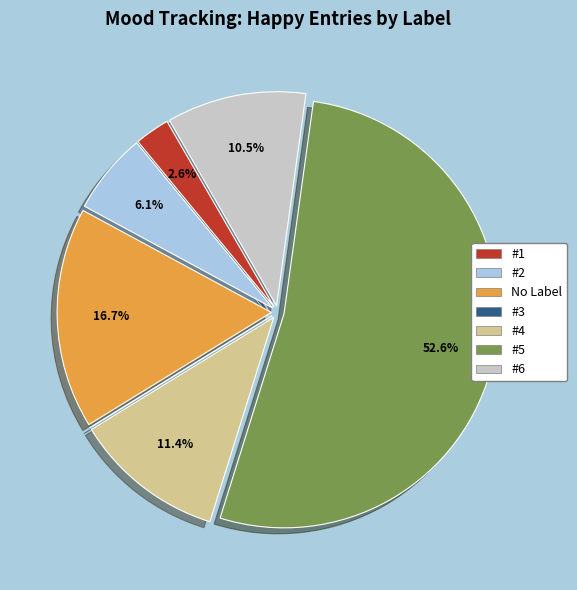

To the nearest percent, what is the difference between the #4 and #5 slice percentages?

41%